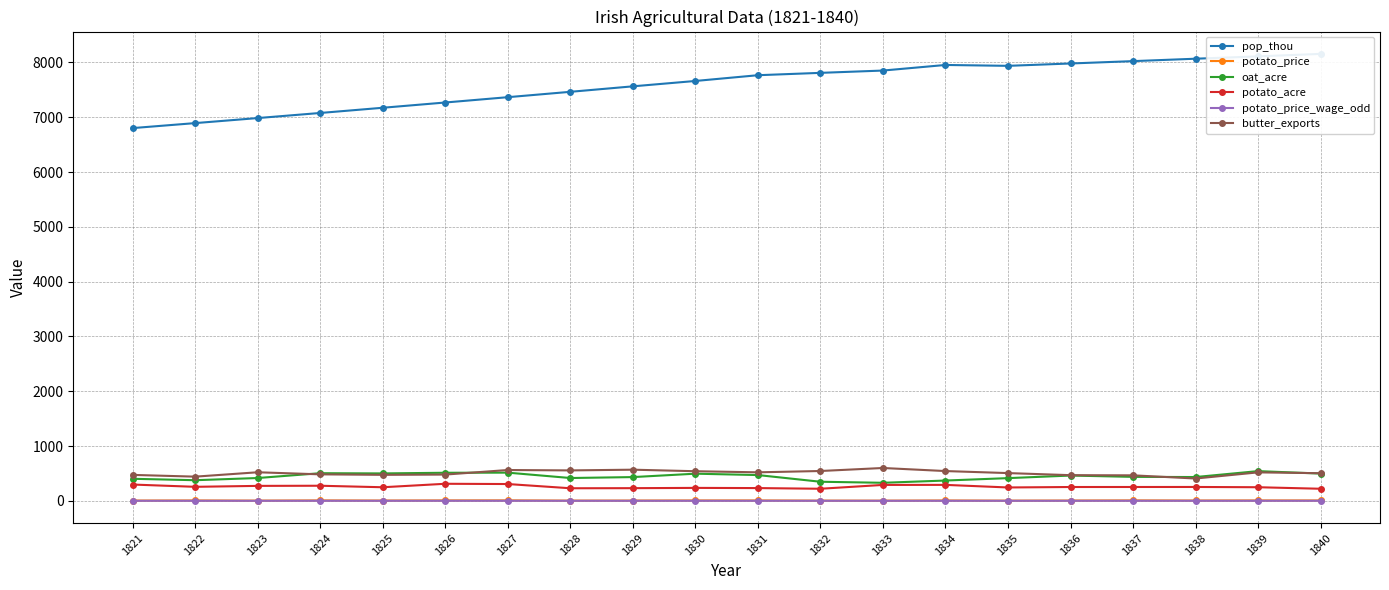

List the labels in order of oat_acre value, largest first.

1839, 1827, 1826, 1824, 1825, 1840, 1830, 1831, 1836, 1837, 1838, 1829, 1823, 1828, 1835, 1821, 1822, 1834, 1832, 1833